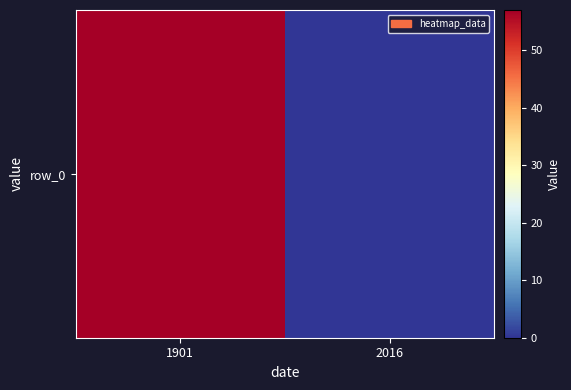

What is the difference between the values at 1901 and 2016?

57